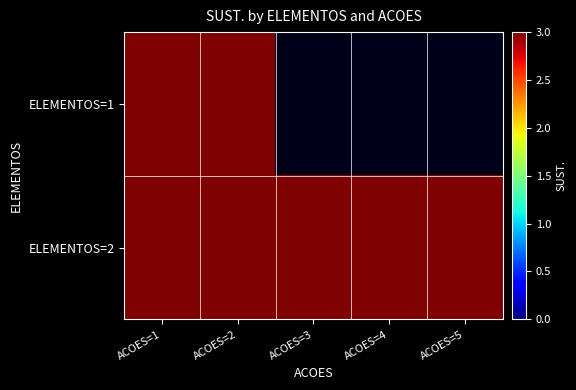

At how many categories does at least one series exceed 1?

5